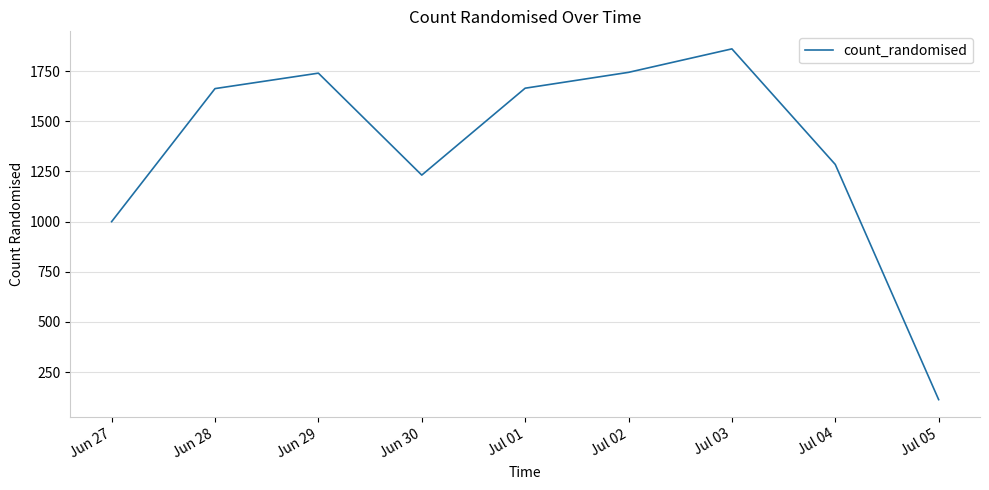

What is the difference between the values at Jun 29 and Jun 30?

508